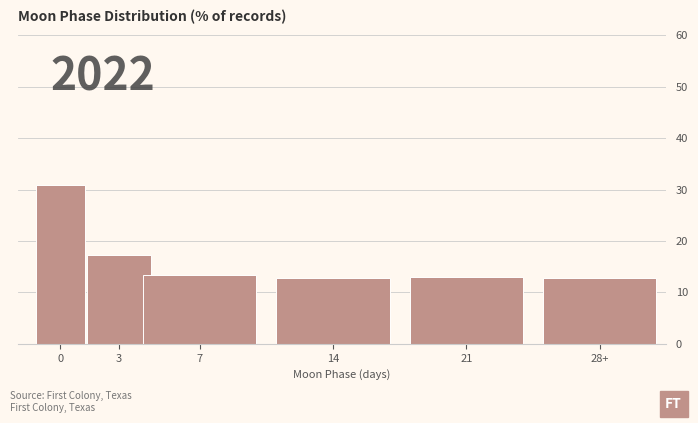

Reading right to left, extract all data points from this chart.

12.7	13.0	12.7	13.3	17.3	30.9